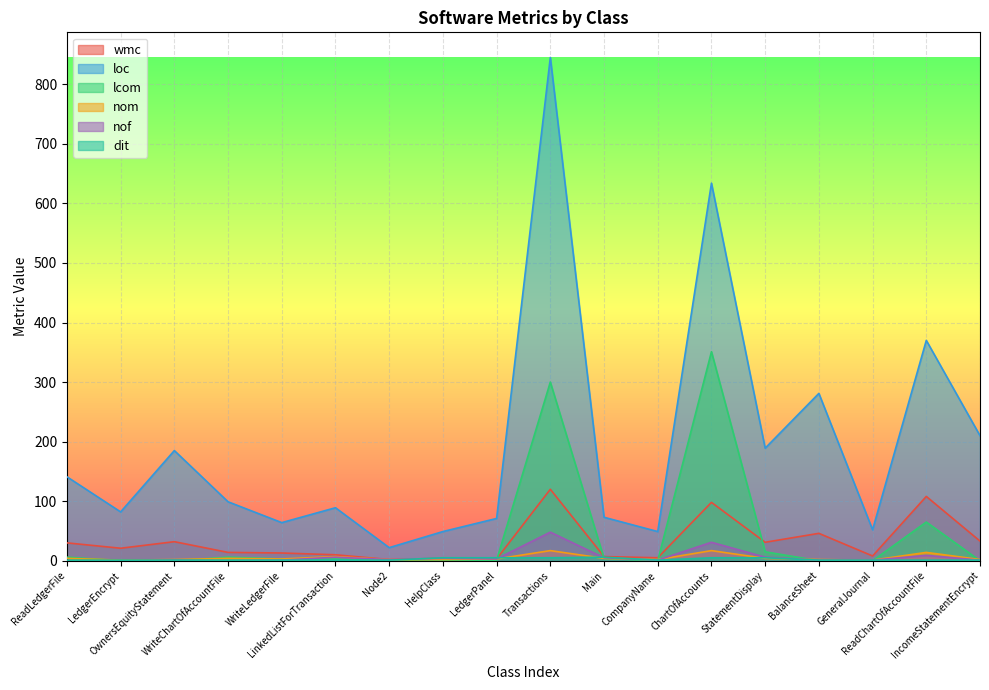

At HelpClass, list the series in order from smallest to largest.

lcom, nom, wmc, nof, dit, loc